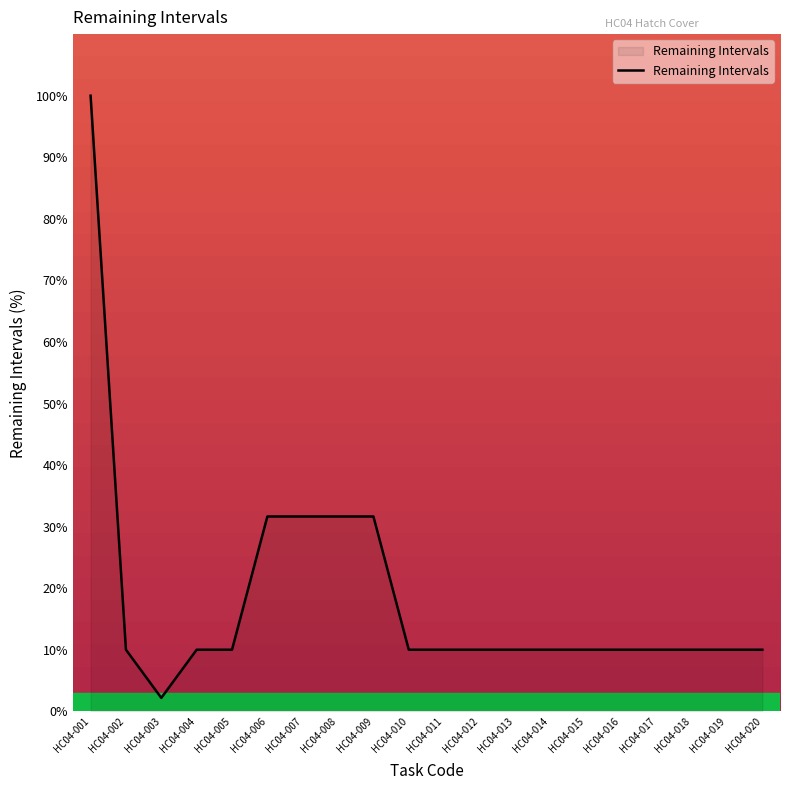

What is the approximate value at HC04-017?

10.0